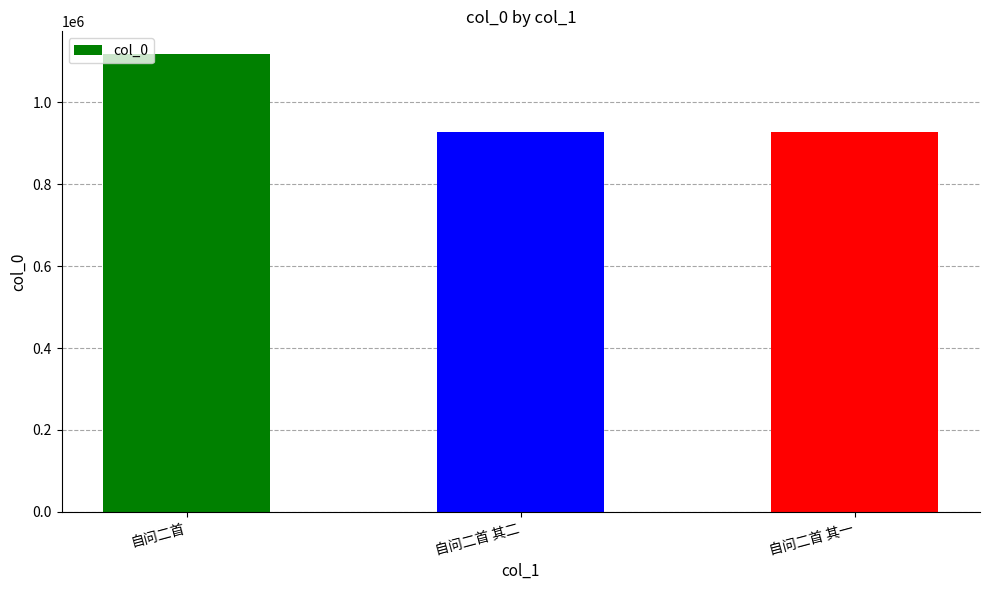

What is the ratio of the value at 自问二首 其一 to the value at 自问二首?

0.8